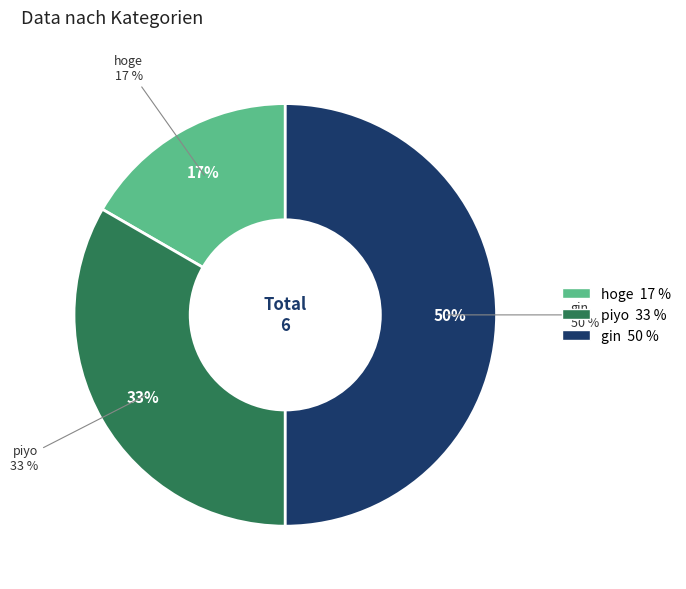

Which has a higher value, piyo or gin?

gin